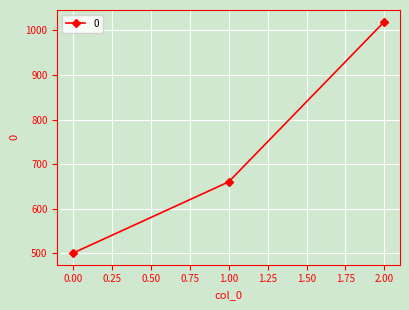

Between 2.00 and 1.00, which is larger?

2.00